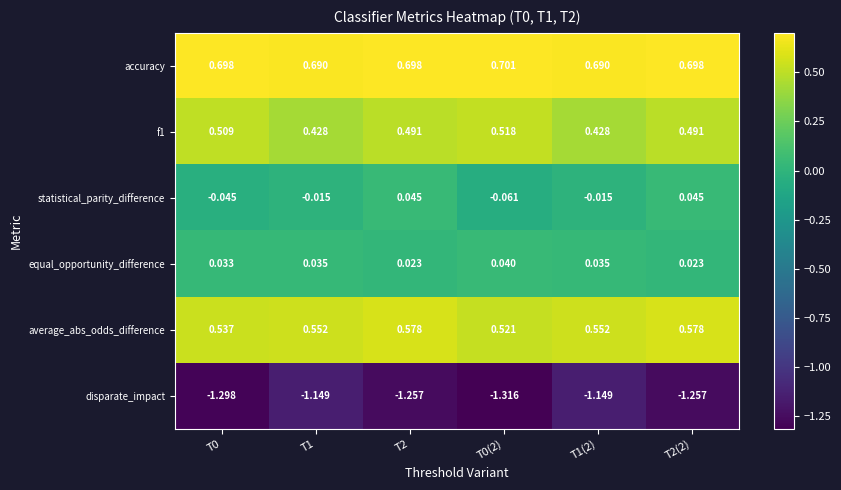

Which series has the largest range (max minus min)?

disparate_impact